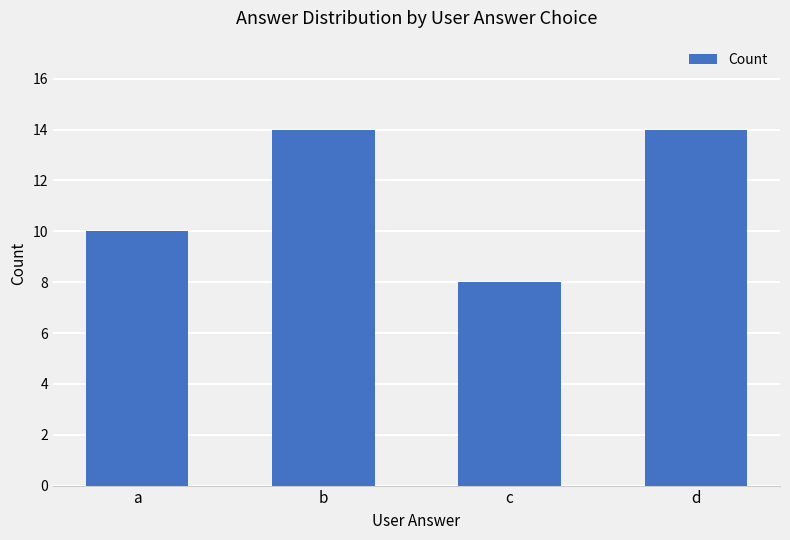

What is the difference between the maximum and minimum values?

6